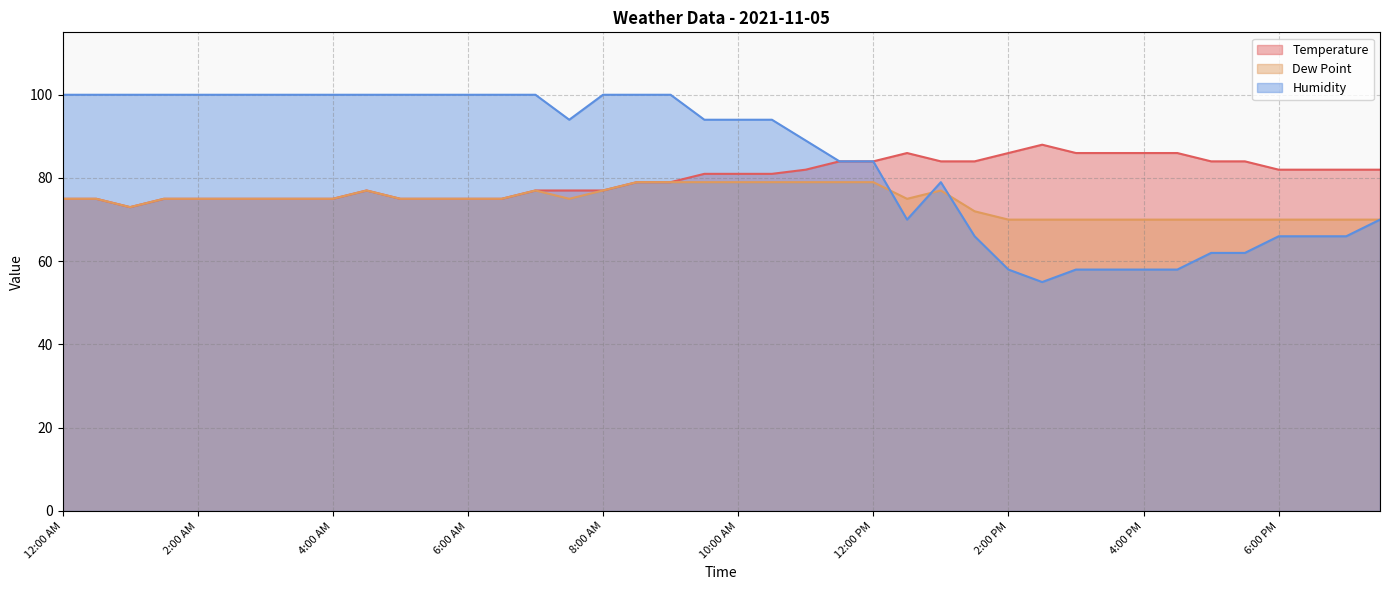

Reading left to right, transcribe all the data shown in this chart.

Temperature: 12:00 AM=75	12:30 AM=75	1:00 AM=73	1:30 AM=75	2:00 AM=75	2:30 AM=75	3:00 AM=75	3:30 AM=75	4:00 AM=75	4:30 AM=77	5:00 AM=75	5:30 AM=75	6:00 AM=75	6:30 AM=75	7:00 AM=77	7:30 AM=77	8:00 AM=77	8:30 AM=79	9:00 AM=79	9:30 AM=81	10:00 AM=81	10:30 AM=81	11:00 AM=82	11:30 AM=84	12:00 PM=84	12:30 PM=86	1:00 PM=84	1:30 PM=84	2:00 PM=86	2:30 PM=88	3:00 PM=86	3:30 PM=86	4:00 PM=86	4:30 PM=86	5:00 PM=84	5:30 PM=84	6:00 PM=82	6:30 PM=82	7:00 PM=82	7:30 PM=82
Dew Point: 12:00 AM=75	12:30 AM=75	1:00 AM=73	1:30 AM=75	2:00 AM=75	2:30 AM=75	3:00 AM=75	3:30 AM=75	4:00 AM=75	4:30 AM=77	5:00 AM=75	5:30 AM=75	6:00 AM=75	6:30 AM=75	7:00 AM=77	7:30 AM=75	8:00 AM=77	8:30 AM=79	9:00 AM=79	9:30 AM=79	10:00 AM=79	10:30 AM=79	11:00 AM=79	11:30 AM=79	12:00 PM=79	12:30 PM=75	1:00 PM=77	1:30 PM=72	2:00 PM=70	2:30 PM=70	3:00 PM=70	3:30 PM=70	4:00 PM=70	4:30 PM=70	5:00 PM=70	5:30 PM=70	6:00 PM=70	6:30 PM=70	7:00 PM=70	7:30 PM=70
Humidity: 12:00 AM=100	12:30 AM=100	1:00 AM=100	1:30 AM=100	2:00 AM=100	2:30 AM=100	3:00 AM=100	3:30 AM=100	4:00 AM=100	4:30 AM=100	5:00 AM=100	5:30 AM=100	6:00 AM=100	6:30 AM=100	7:00 AM=100	7:30 AM=94	8:00 AM=100	8:30 AM=100	9:00 AM=100	9:30 AM=94	10:00 AM=94	10:30 AM=94	11:00 AM=89	11:30 AM=84	12:00 PM=84	12:30 PM=70	1:00 PM=79	1:30 PM=66	2:00 PM=58	2:30 PM=55	3:00 PM=58	3:30 PM=58	4:00 PM=58	4:30 PM=58	5:00 PM=62	5:30 PM=62	6:00 PM=66	6:30 PM=66	7:00 PM=66	7:30 PM=70